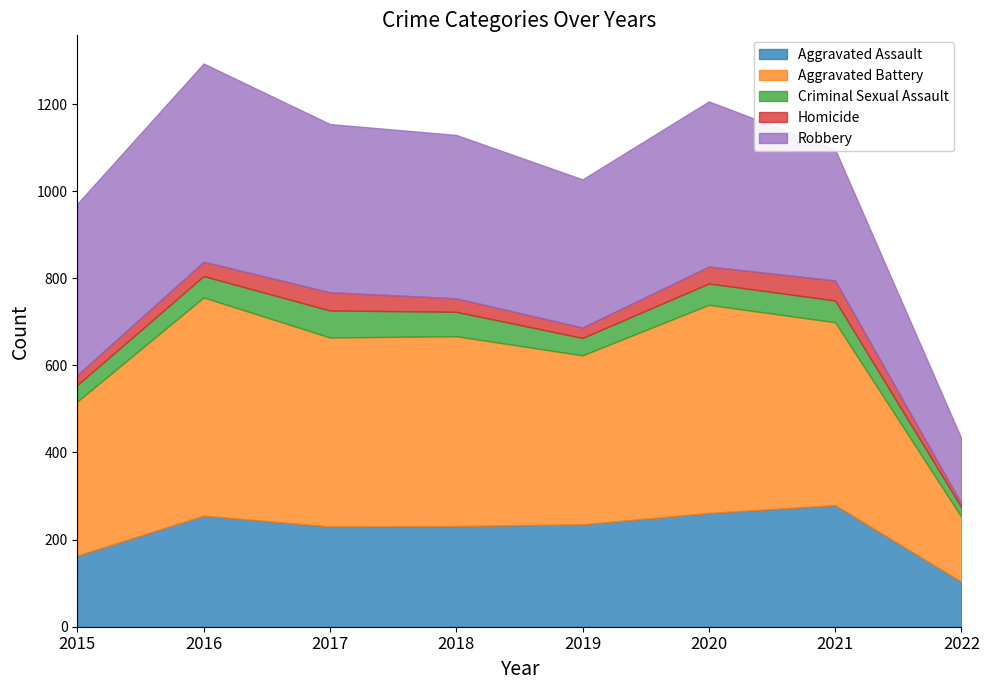

What is the minimum value for Criminal Sexual Assault?

22